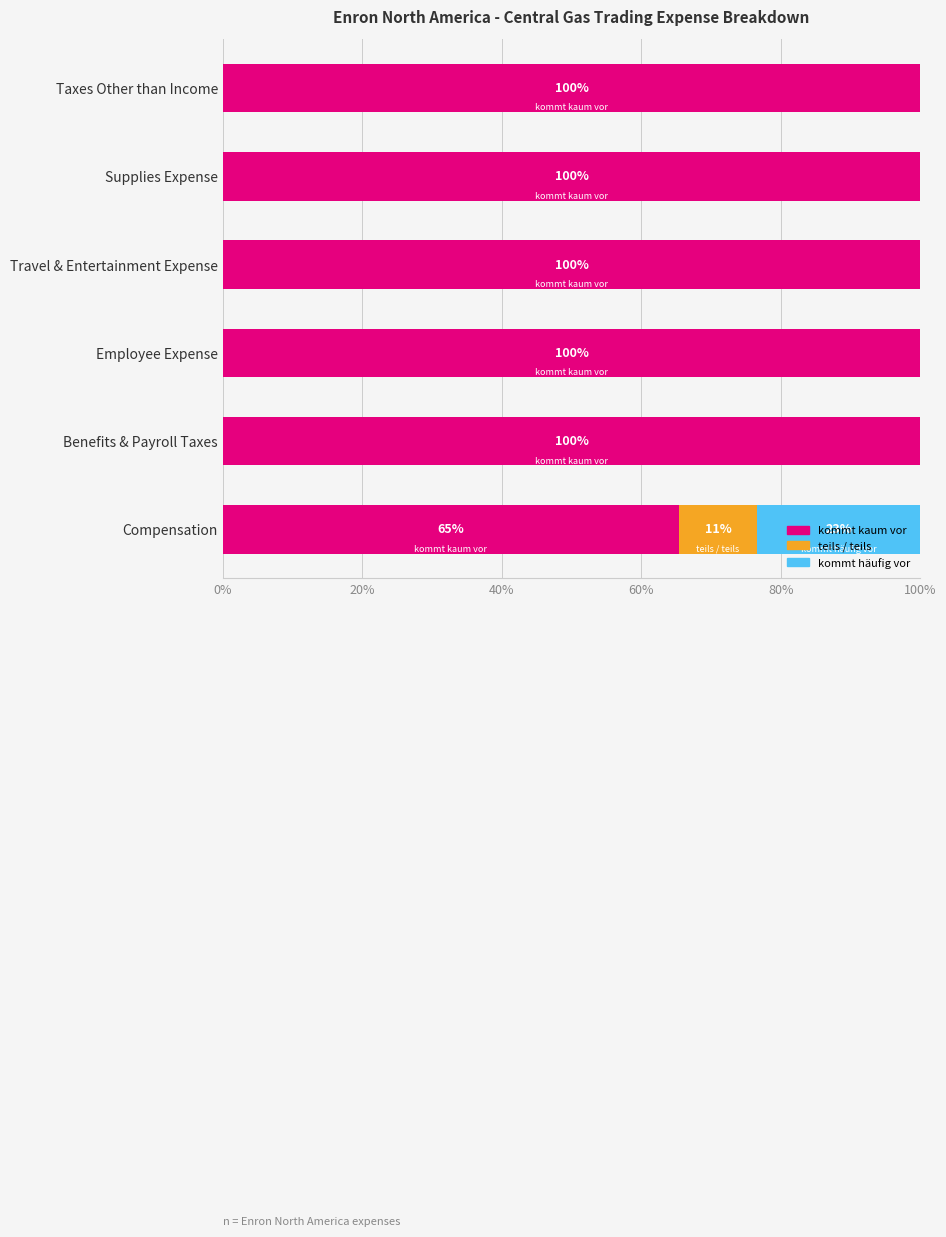

What is the total value across all series at Travel & Entertainment Expense?

100.0